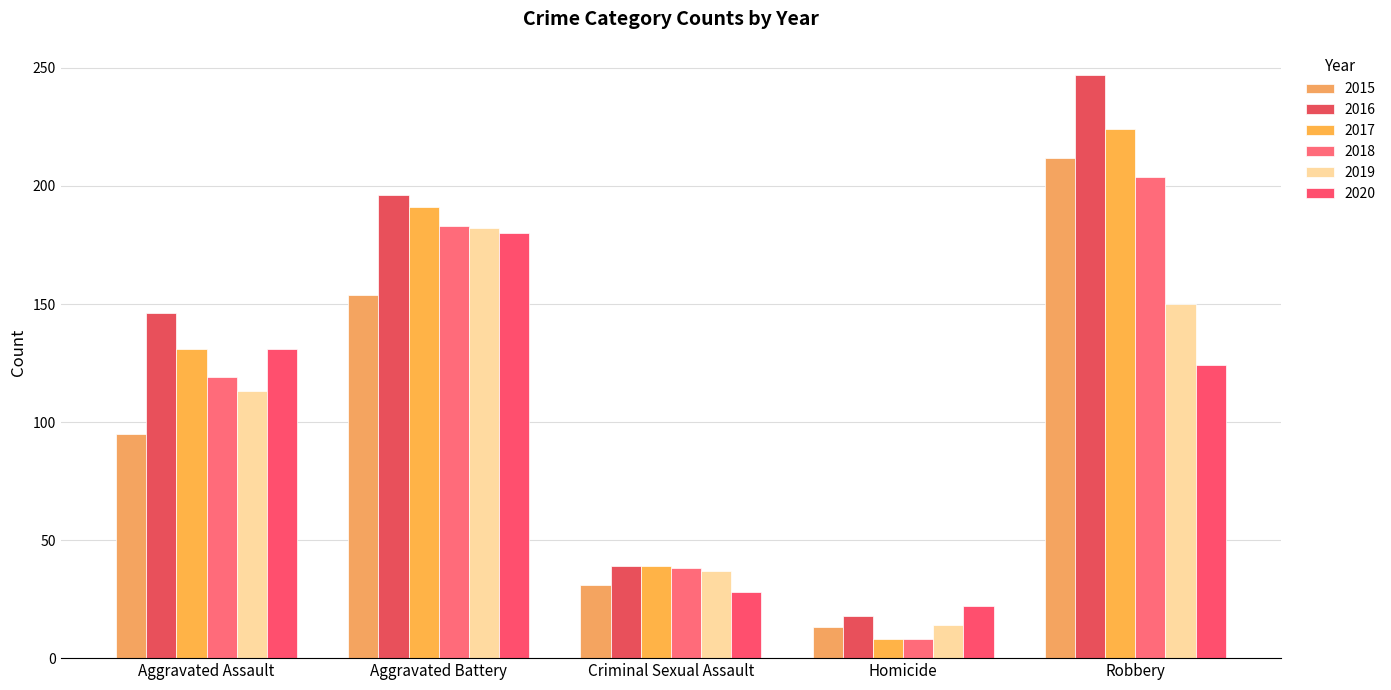

Reading left to right, what are all the values shown in this chart?

2015: Aggravated Assault=95	Aggravated Battery=154	Criminal Sexual Assault=31	Homicide=13	Robbery=212
2016: Aggravated Assault=146	Aggravated Battery=196	Criminal Sexual Assault=39	Homicide=18	Robbery=247
2017: Aggravated Assault=131	Aggravated Battery=191	Criminal Sexual Assault=39	Homicide=8	Robbery=224
2018: Aggravated Assault=119	Aggravated Battery=183	Criminal Sexual Assault=38	Homicide=8	Robbery=204
2019: Aggravated Assault=113	Aggravated Battery=182	Criminal Sexual Assault=37	Homicide=14	Robbery=150
2020: Aggravated Assault=131	Aggravated Battery=180	Criminal Sexual Assault=28	Homicide=22	Robbery=124